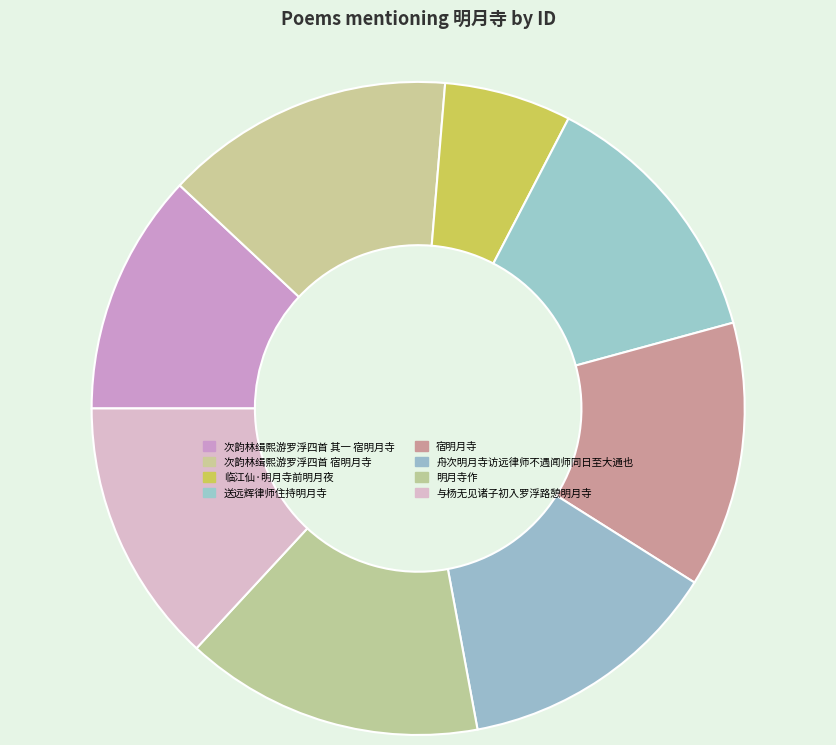

Does 送远辉律师住持明月寺 represent more than half of the total?

No